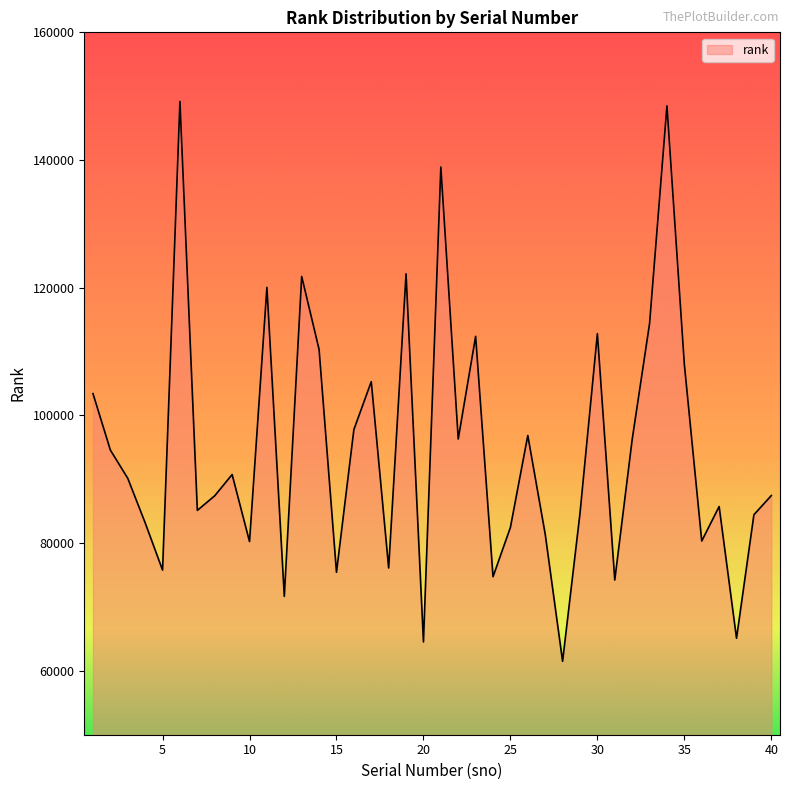

What is the maximum value shown in the chart?

149172